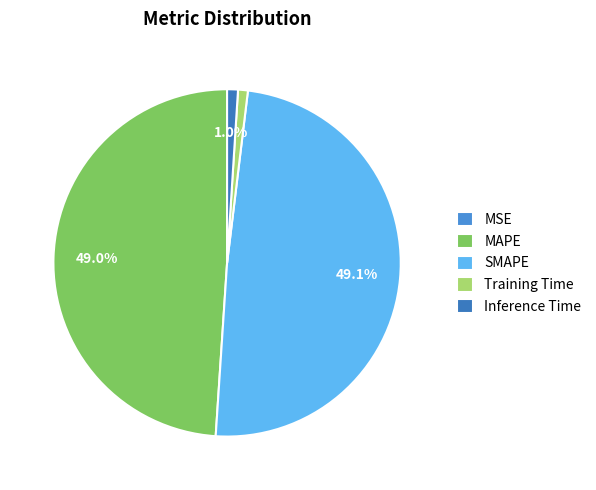

The SMAPE slice represents 49% of the pie. True or false?

True